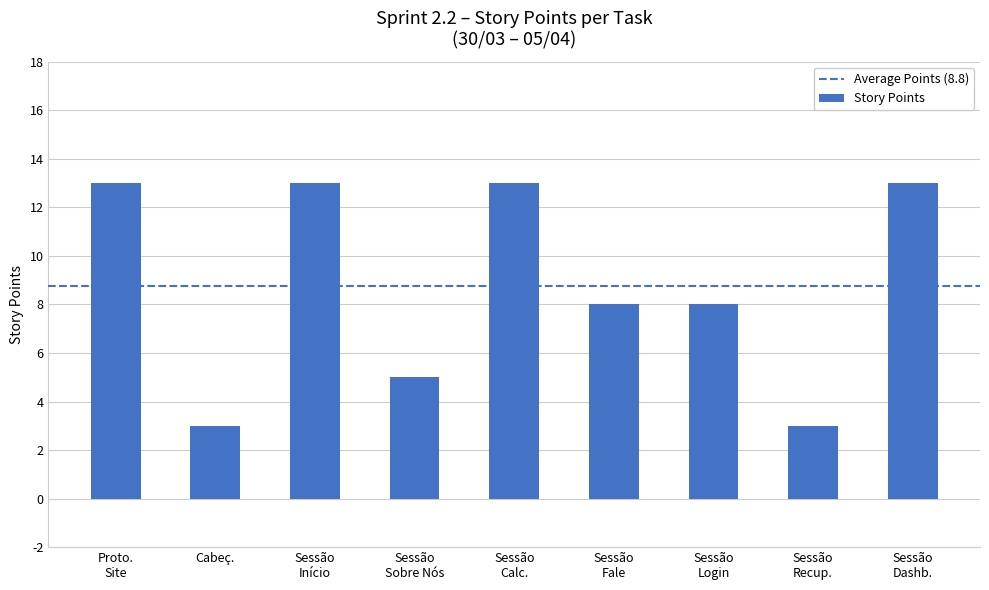

What position from the right is Cabeç.?

8